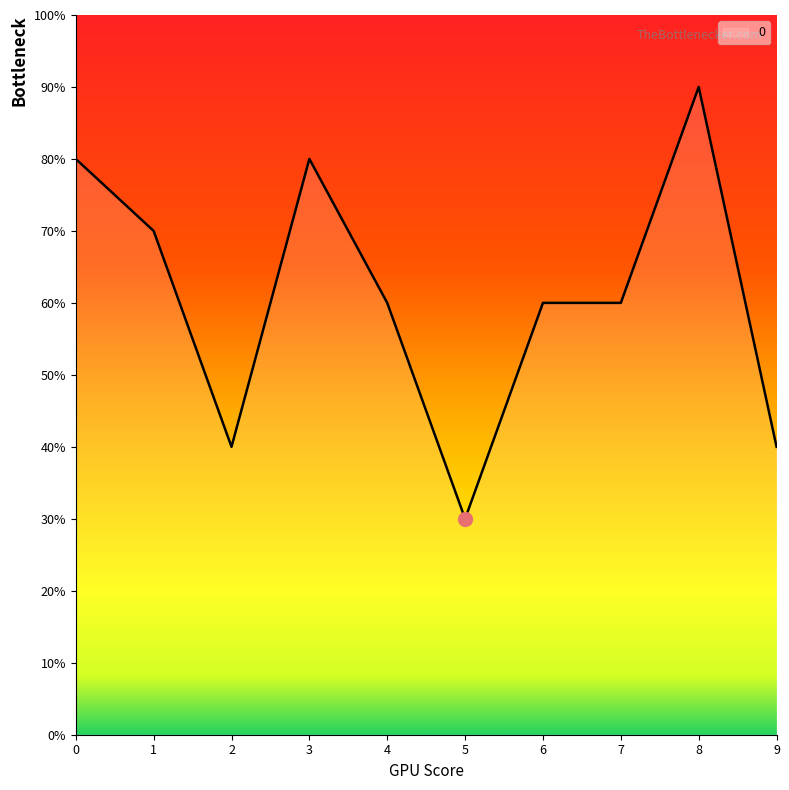

Does the chart have visible grid lines?

No